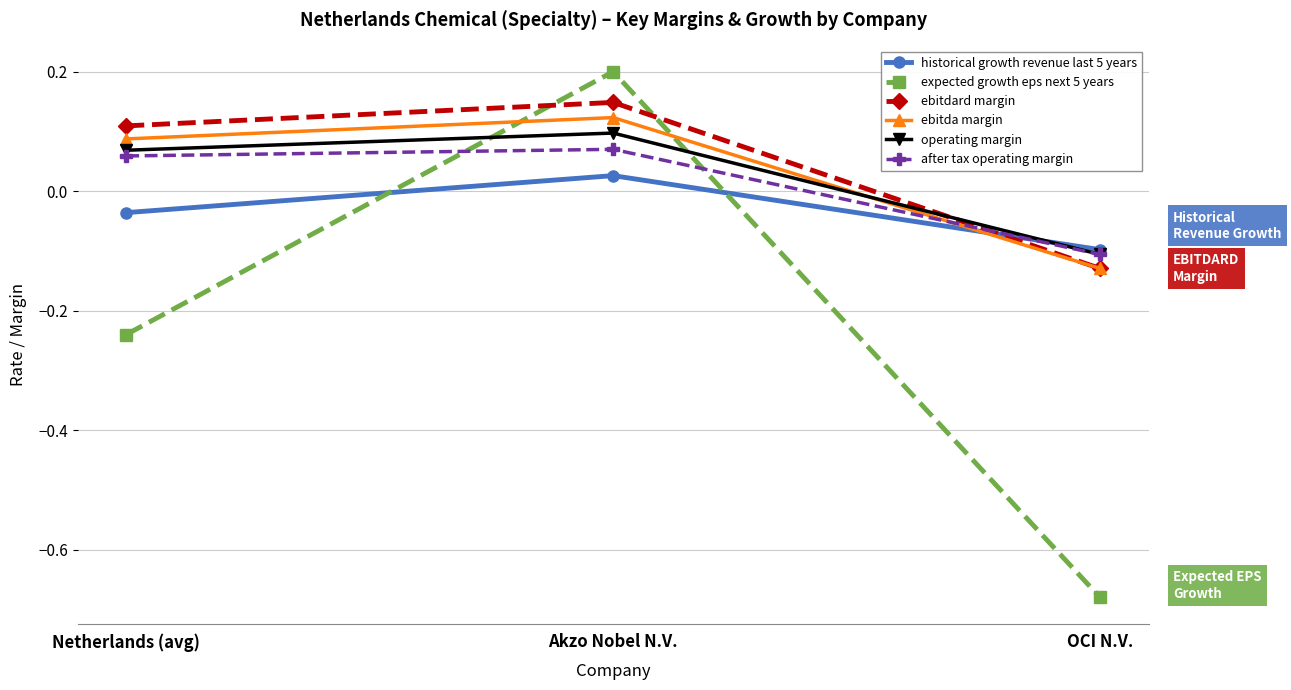

At which label does ebitdard margin reach its minimum?

OCI N.V.